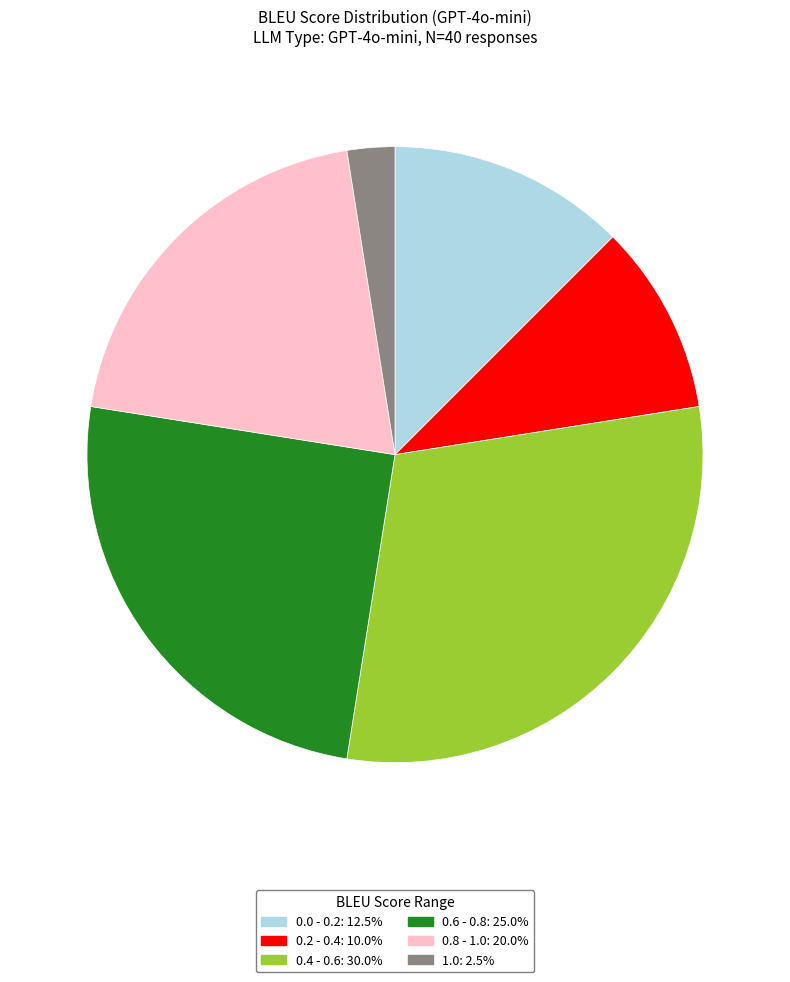

Does any single category account for the majority?

No